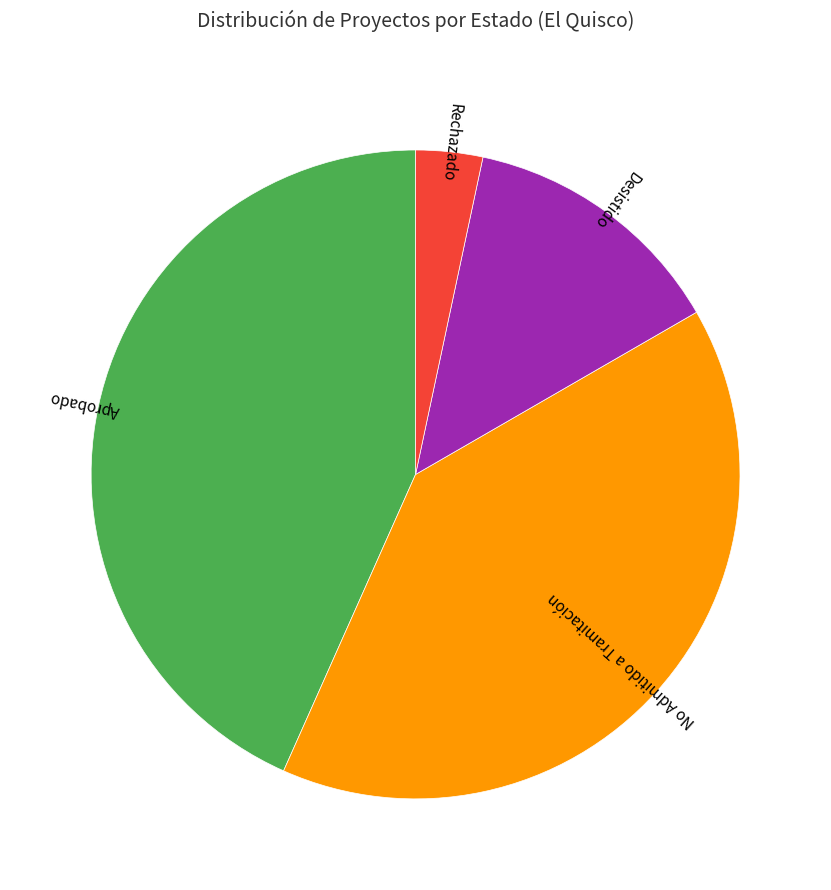

How many segments does this pie chart have?

4